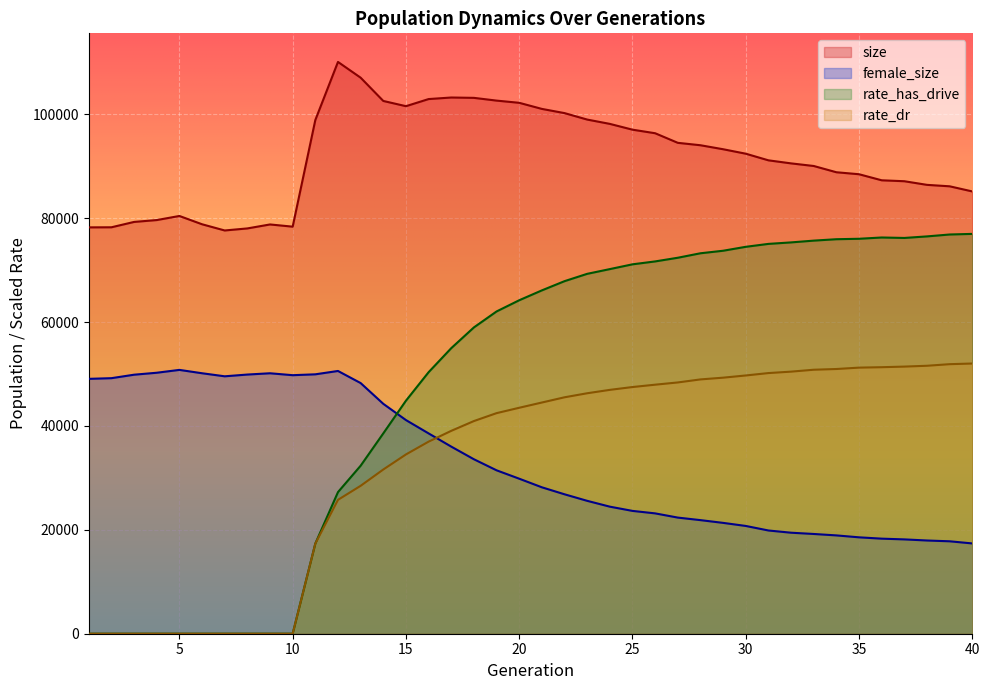

Does the chart display data point markers on the line(s)?

No